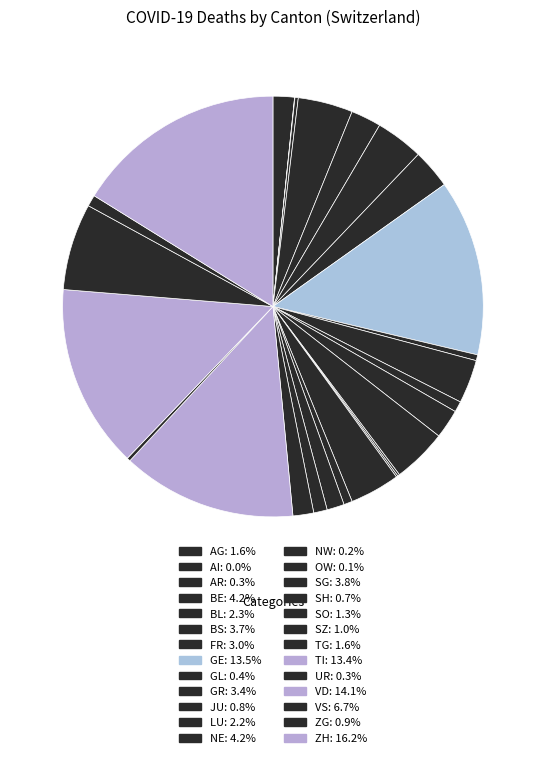

To the nearest percent, what portion does GR represent?

3%